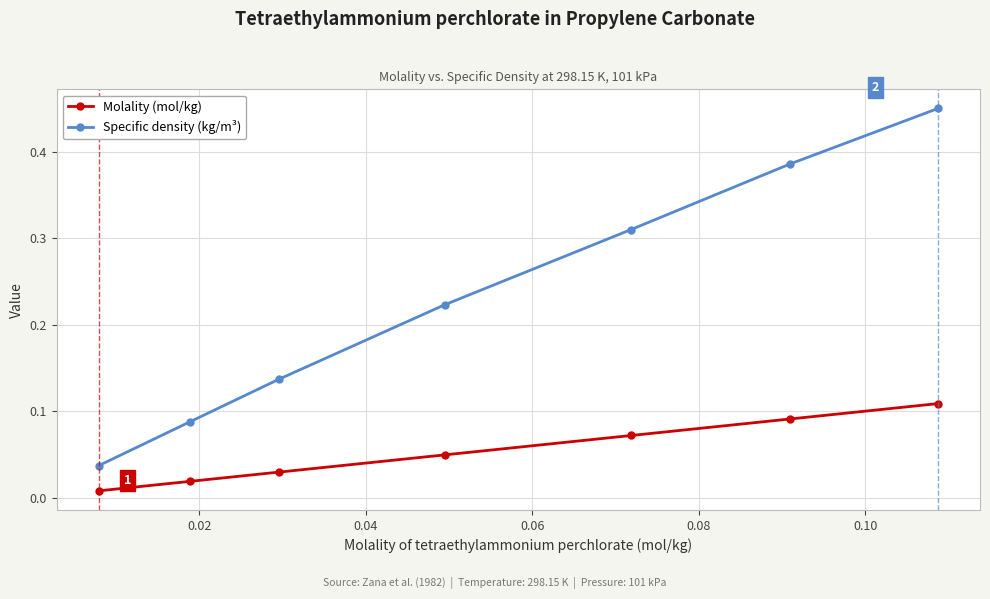

Which series has the largest total across all categories?

Specific density (kg/m³)